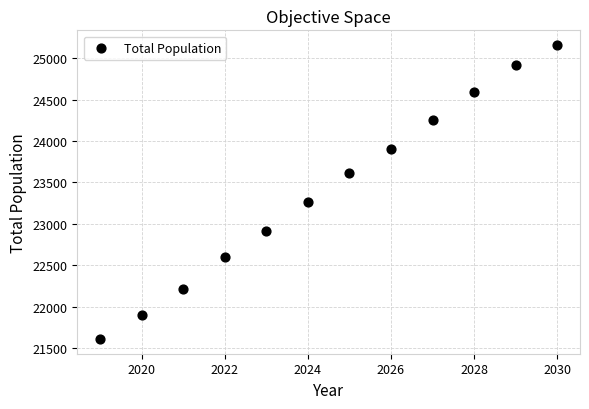

What is the average Y value?

23412